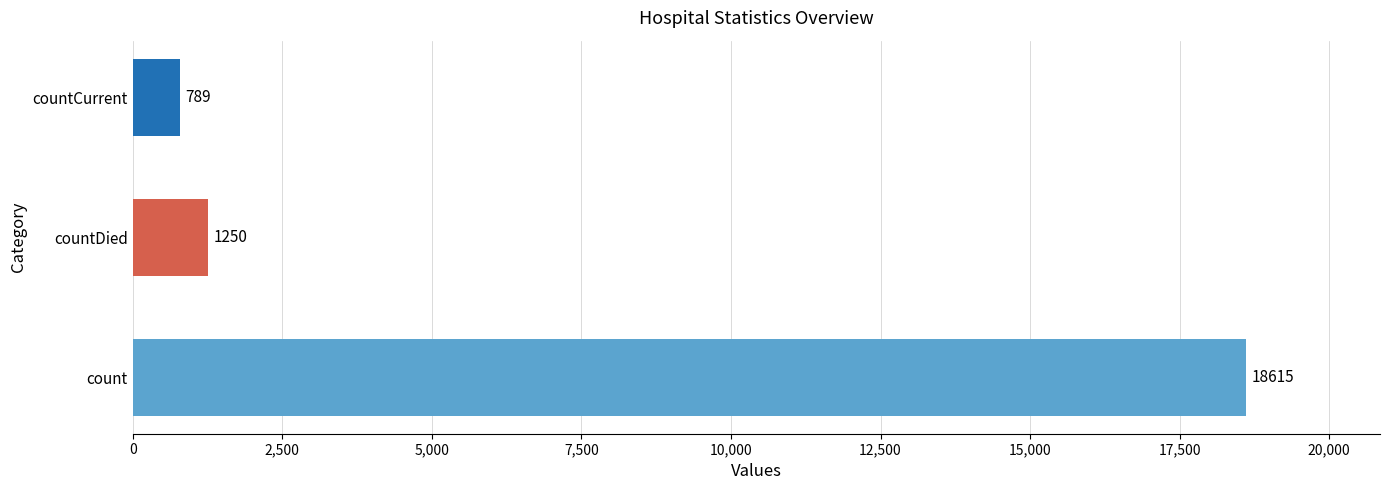

Where is the data nearest to the value 9702?

countDied